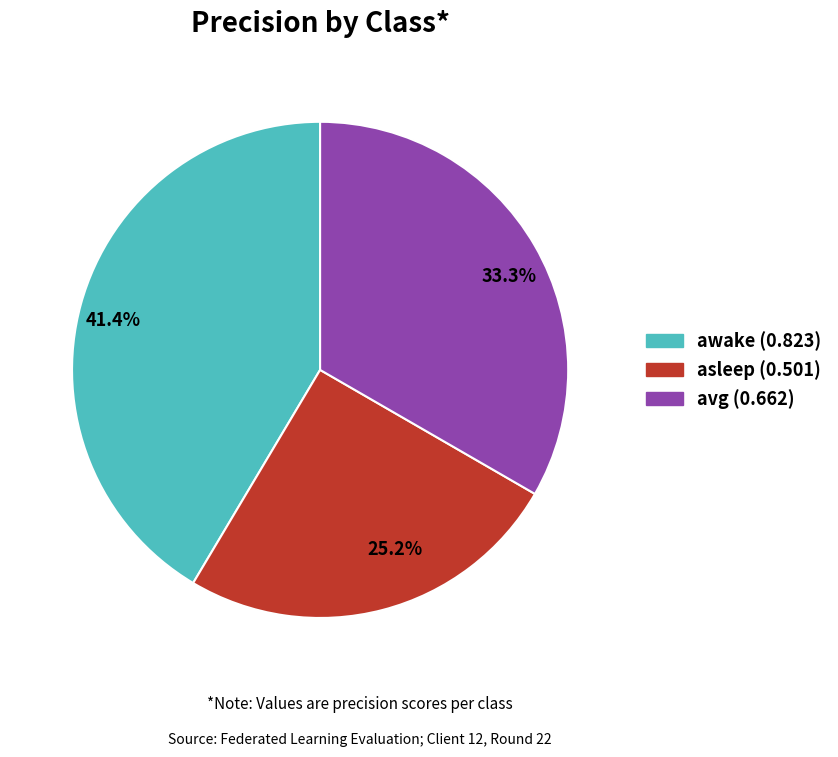

To the nearest percent, what is the average slice percentage?

33%